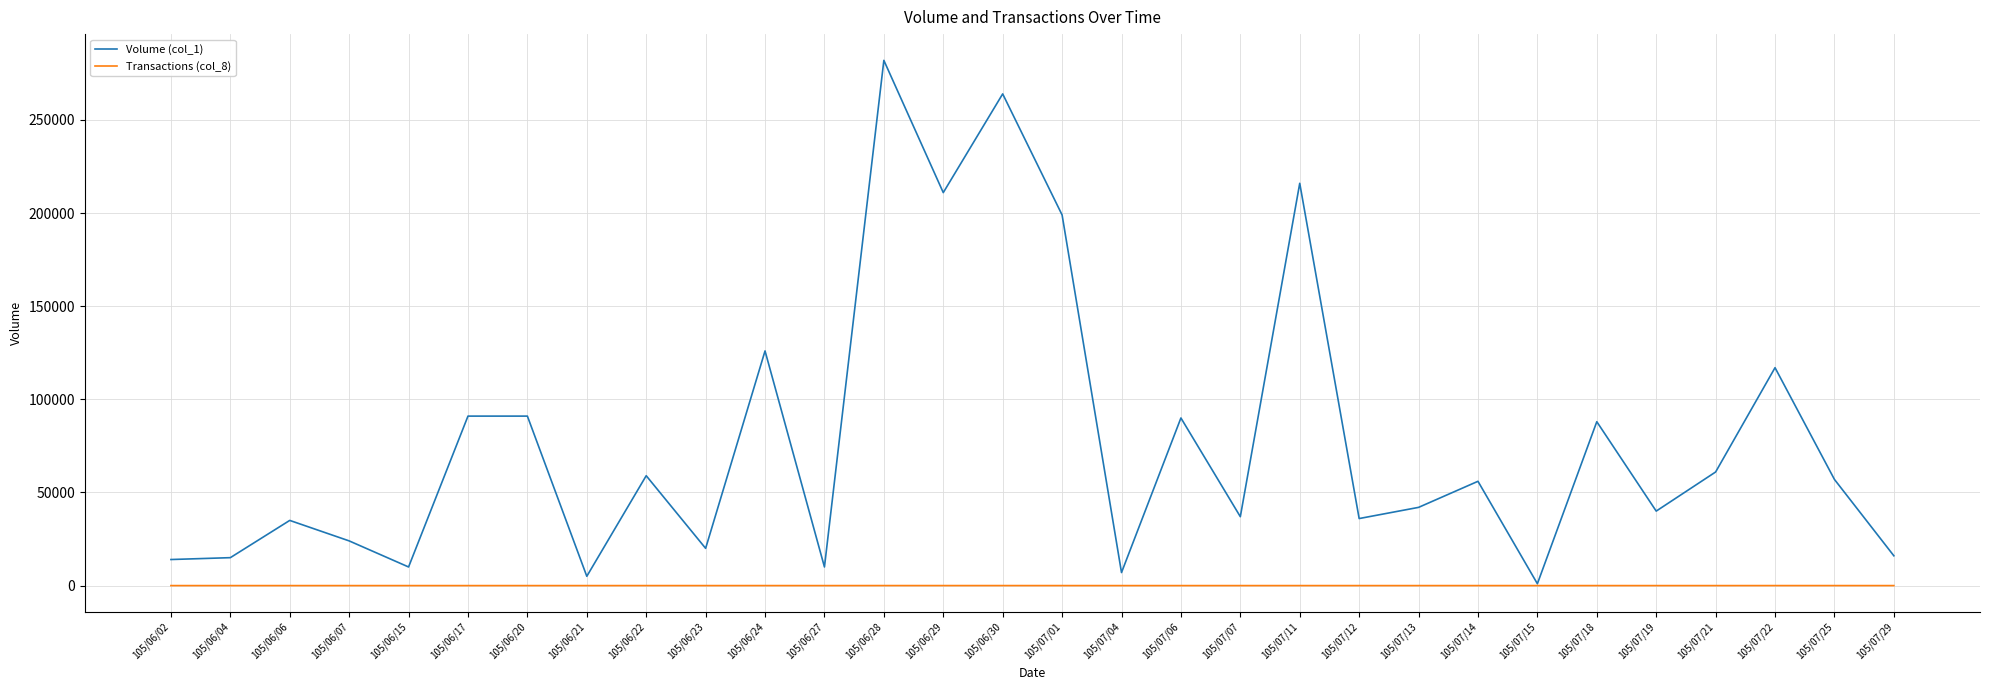

Which series has the largest total across all categories?

Volume (col_1)